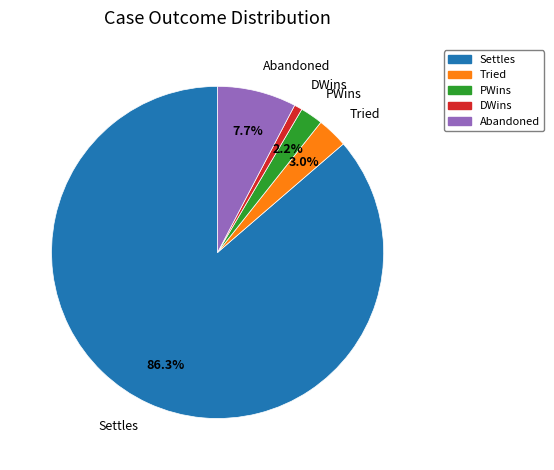

Combined, do Tried and Settles account for over 50%?

Yes